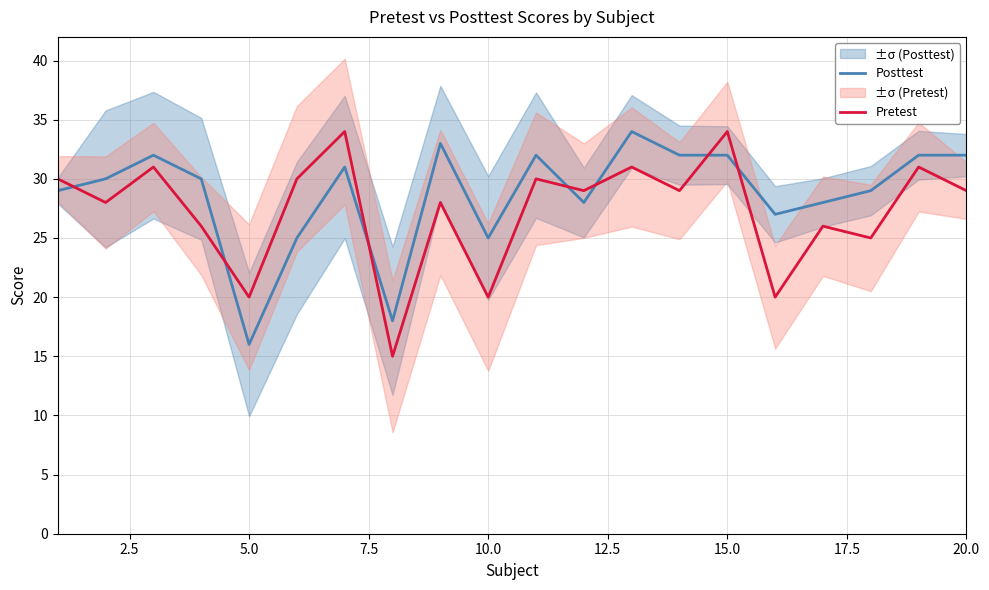

Reading right to left, transcribe all the data shown in this chart.

Posttest: 32	32	29	28	27	32	32	34	28	32	25	33	18	31	25	16	30	32	30	29
Pretest: 29	31	25	26	20	34	29	31	29	30	20	28	15	34	30	20	26	31	28	30